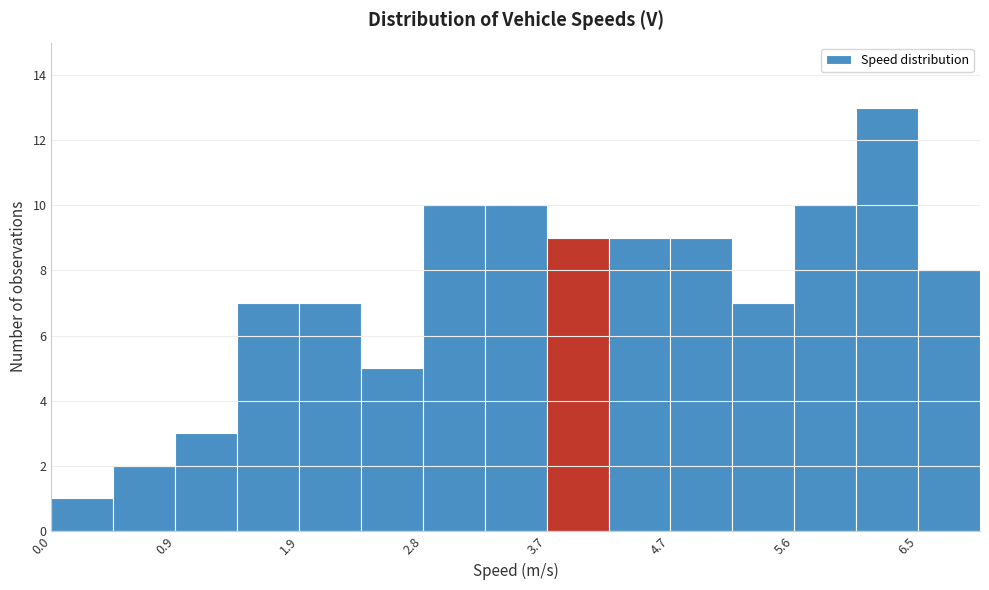

Reading left to right, list every bar in this chart as the range it spans on the x-axis followed by its height. Neither the bar edges nor the heights are printed on the chart, so give them approximately, as read against the axes.

0.0 to 0.5: 1
0.5 to 0.9: 2
0.9 to 1.4: 3
1.4 to 1.9: 7
1.9 to 2.3: 7
2.3 to 2.8: 5
2.8 to 3.3: 10
3.3 to 3.7: 10
3.7 to 4.2: 9
4.2 to 4.7: 9
4.7 to 5.1: 9
5.1 to 5.6: 7
5.6 to 6.1: 10
6.1 to 6.5: 13
6.5 to 7.0: 8